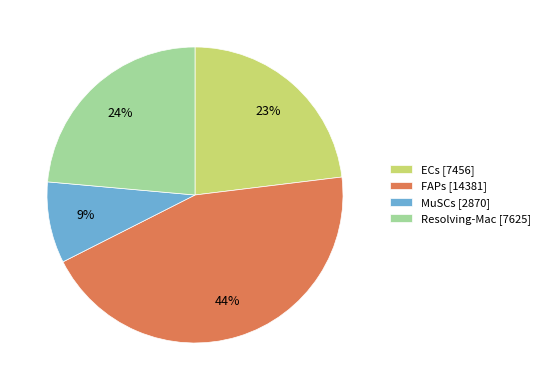

The ECs slice represents 12% of the pie. True or false?

False